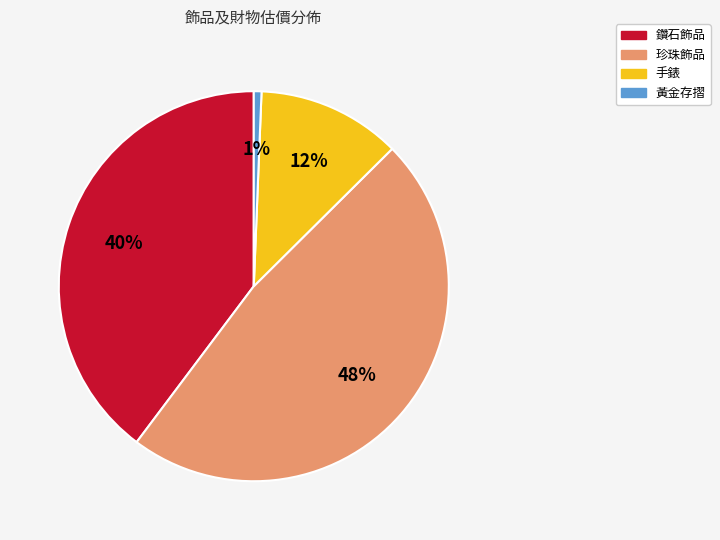

Which has a higher value, 鑽石飾品 or 手錶?

鑽石飾品